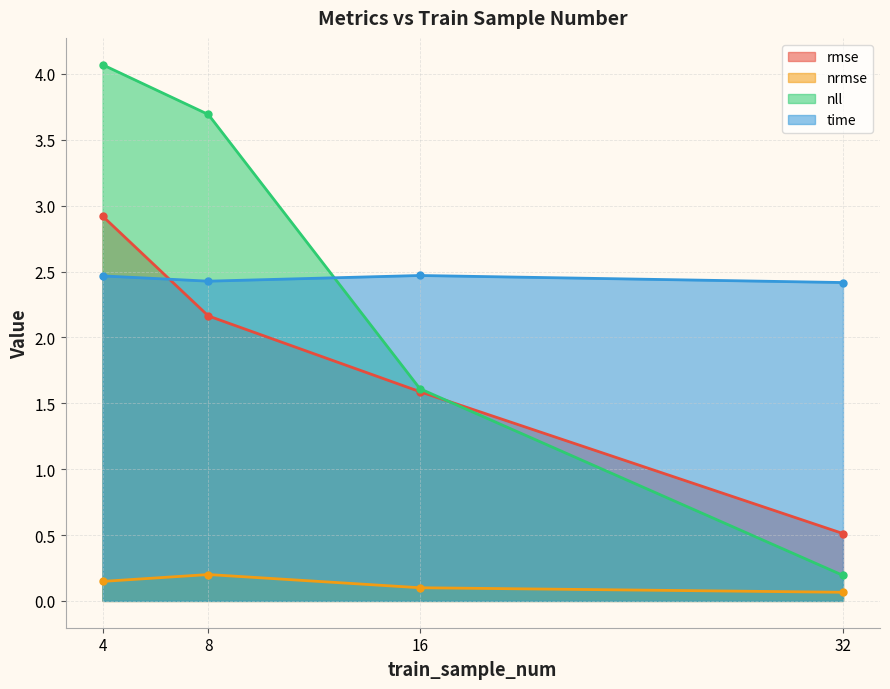

Between 8 and 4, which is larger?

4